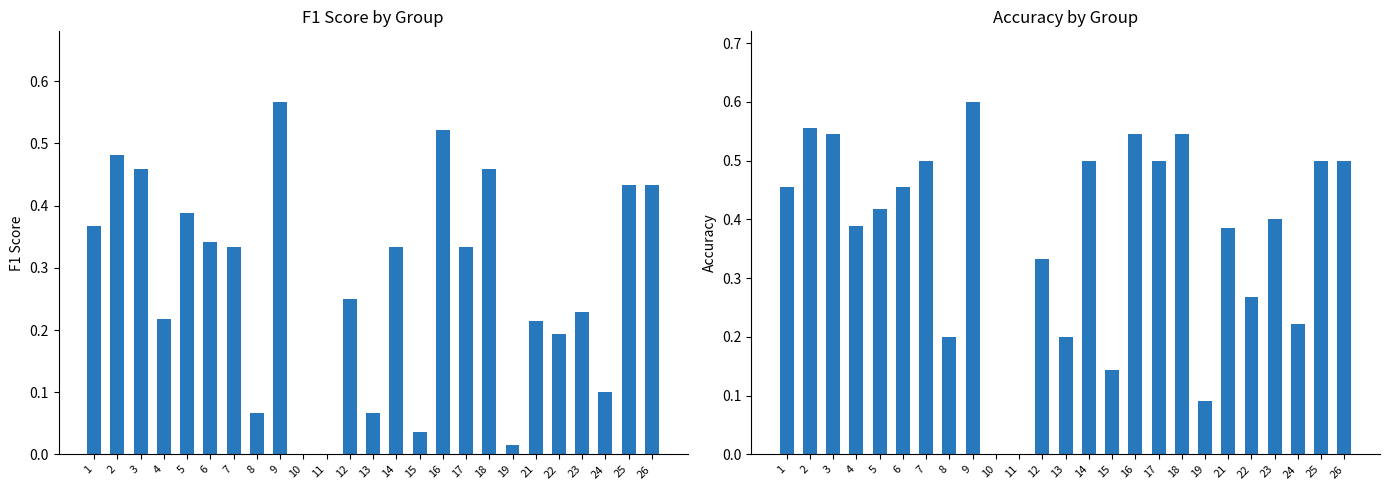

At which label is accuracy closest to 0?

10